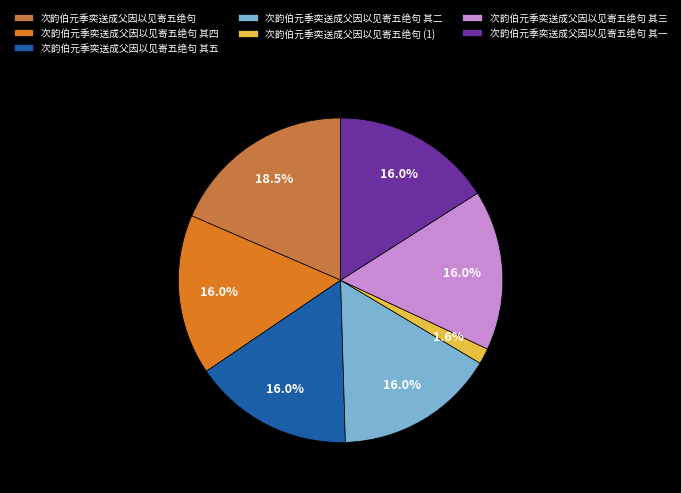

What percentage is NOT represented by 次韵伯元季奕送成父因以见寄五绝句 其四?

84.0%